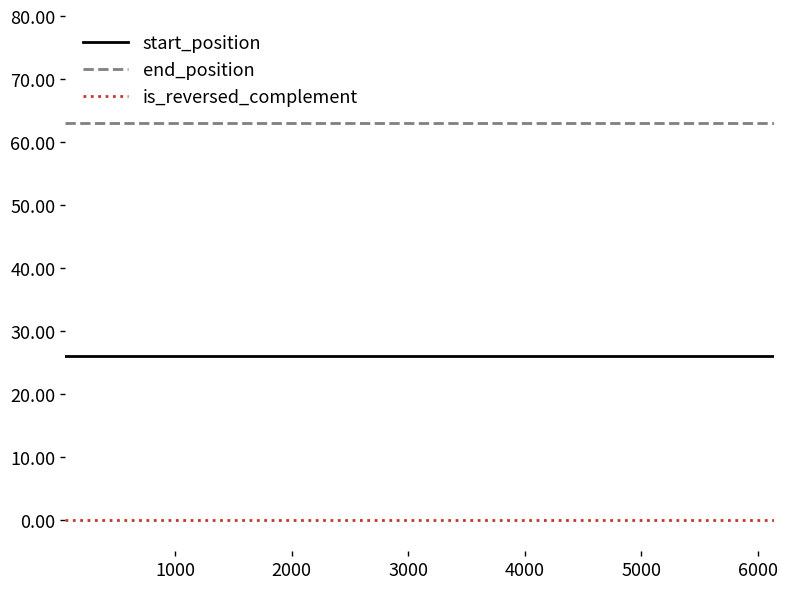

What is the lowest value of the end_position series?

63